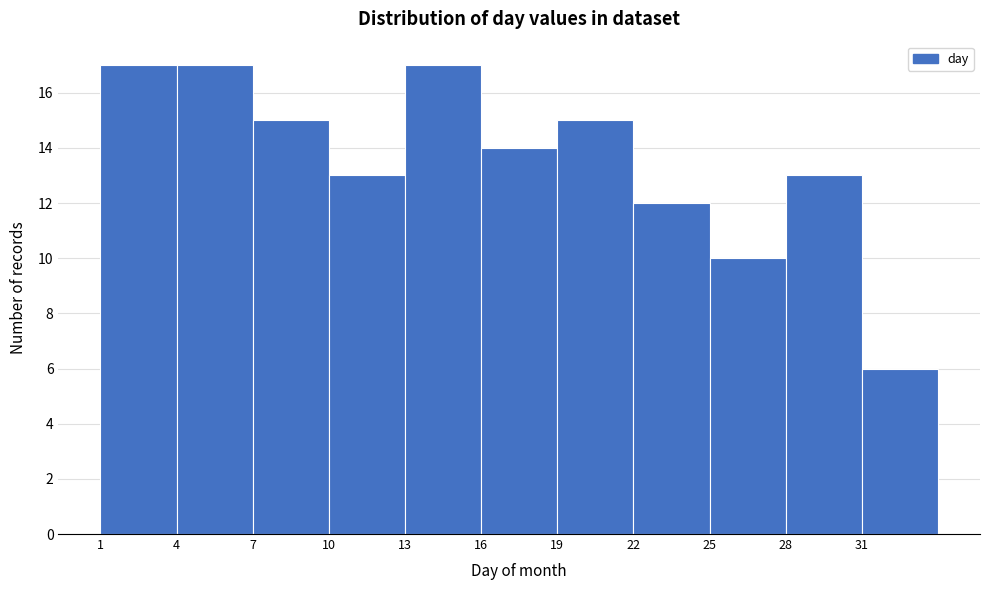

What is the height of the bar covering 19 to 22 on the x-axis? The values are not printed on the chart, so give them approximately, as read against the axis.

15